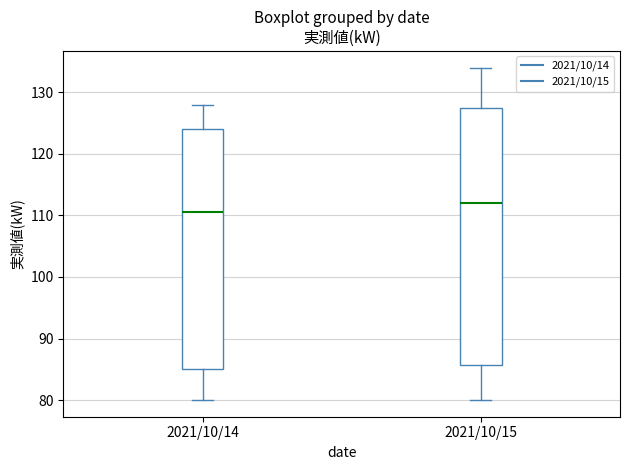

Which box has the lowest median line?

2021/10/14